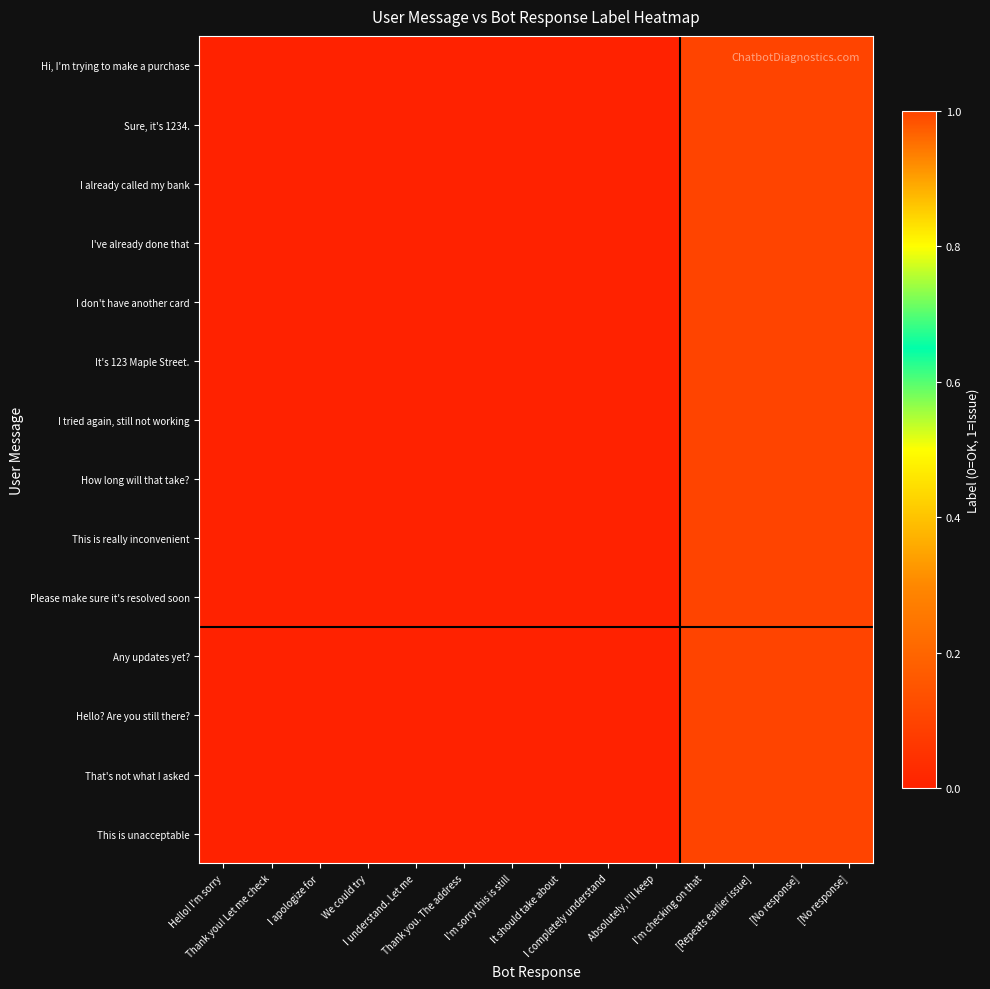

Reading left to right, transcribe all the data shown in this chart.

Hi, I'm trying to make a purchase: Hello! I'm sorry=0	Thank you! Let me check=0	I apologize for=0	We could try=0	I understand. Let me=0	Thank you. The address=0	I'm sorry this is still=0	It should take about=0	I completely understand=0	Absolutely, I'll keep=0	I'm checking on that=1	[Repeats earlier issue]=1	[No response]=1	[No response]=1
Sure, it's 1234.: Hello! I'm sorry=0	Thank you! Let me check=0	I apologize for=0	We could try=0	I understand. Let me=0	Thank you. The address=0	I'm sorry this is still=0	It should take about=0	I completely understand=0	Absolutely, I'll keep=0	I'm checking on that=1	[Repeats earlier issue]=1	[No response]=1	[No response]=1
I already called my bank: Hello! I'm sorry=0	Thank you! Let me check=0	I apologize for=0	We could try=0	I understand. Let me=0	Thank you. The address=0	I'm sorry this is still=0	It should take about=0	I completely understand=0	Absolutely, I'll keep=0	I'm checking on that=1	[Repeats earlier issue]=1	[No response]=1	[No response]=1
I've already done that: Hello! I'm sorry=0	Thank you! Let me check=0	I apologize for=0	We could try=0	I understand. Let me=0	Thank you. The address=0	I'm sorry this is still=0	It should take about=0	I completely understand=0	Absolutely, I'll keep=0	I'm checking on that=1	[Repeats earlier issue]=1	[No response]=1	[No response]=1
I don't have another card: Hello! I'm sorry=0	Thank you! Let me check=0	I apologize for=0	We could try=0	I understand. Let me=0	Thank you. The address=0	I'm sorry this is still=0	It should take about=0	I completely understand=0	Absolutely, I'll keep=0	I'm checking on that=1	[Repeats earlier issue]=1	[No response]=1	[No response]=1
It's 123 Maple Street.: Hello! I'm sorry=0	Thank you! Let me check=0	I apologize for=0	We could try=0	I understand. Let me=0	Thank you. The address=0	I'm sorry this is still=0	It should take about=0	I completely understand=0	Absolutely, I'll keep=0	I'm checking on that=1	[Repeats earlier issue]=1	[No response]=1	[No response]=1
I tried again, still not working: Hello! I'm sorry=0	Thank you! Let me check=0	I apologize for=0	We could try=0	I understand. Let me=0	Thank you. The address=0	I'm sorry this is still=0	It should take about=0	I completely understand=0	Absolutely, I'll keep=0	I'm checking on that=1	[Repeats earlier issue]=1	[No response]=1	[No response]=1
How long will that take?: Hello! I'm sorry=0	Thank you! Let me check=0	I apologize for=0	We could try=0	I understand. Let me=0	Thank you. The address=0	I'm sorry this is still=0	It should take about=0	I completely understand=0	Absolutely, I'll keep=0	I'm checking on that=1	[Repeats earlier issue]=1	[No response]=1	[No response]=1
This is really inconvenient: Hello! I'm sorry=0	Thank you! Let me check=0	I apologize for=0	We could try=0	I understand. Let me=0	Thank you. The address=0	I'm sorry this is still=0	It should take about=0	I completely understand=0	Absolutely, I'll keep=0	I'm checking on that=1	[Repeats earlier issue]=1	[No response]=1	[No response]=1
Please make sure it's resolved soon: Hello! I'm sorry=0	Thank you! Let me check=0	I apologize for=0	We could try=0	I understand. Let me=0	Thank you. The address=0	I'm sorry this is still=0	It should take about=0	I completely understand=0	Absolutely, I'll keep=0	I'm checking on that=1	[Repeats earlier issue]=1	[No response]=1	[No response]=1
Any updates yet?: Hello! I'm sorry=0	Thank you! Let me check=0	I apologize for=0	We could try=0	I understand. Let me=0	Thank you. The address=0	I'm sorry this is still=0	It should take about=0	I completely understand=0	Absolutely, I'll keep=0	I'm checking on that=1	[Repeats earlier issue]=1	[No response]=1	[No response]=1
Hello? Are you still there?: Hello! I'm sorry=0	Thank you! Let me check=0	I apologize for=0	We could try=0	I understand. Let me=0	Thank you. The address=0	I'm sorry this is still=0	It should take about=0	I completely understand=0	Absolutely, I'll keep=0	I'm checking on that=1	[Repeats earlier issue]=1	[No response]=1	[No response]=1
That's not what I asked: Hello! I'm sorry=0	Thank you! Let me check=0	I apologize for=0	We could try=0	I understand. Let me=0	Thank you. The address=0	I'm sorry this is still=0	It should take about=0	I completely understand=0	Absolutely, I'll keep=0	I'm checking on that=1	[Repeats earlier issue]=1	[No response]=1	[No response]=1
This is unacceptable: Hello! I'm sorry=0	Thank you! Let me check=0	I apologize for=0	We could try=0	I understand. Let me=0	Thank you. The address=0	I'm sorry this is still=0	It should take about=0	I completely understand=0	Absolutely, I'll keep=0	I'm checking on that=1	[Repeats earlier issue]=1	[No response]=1	[No response]=1